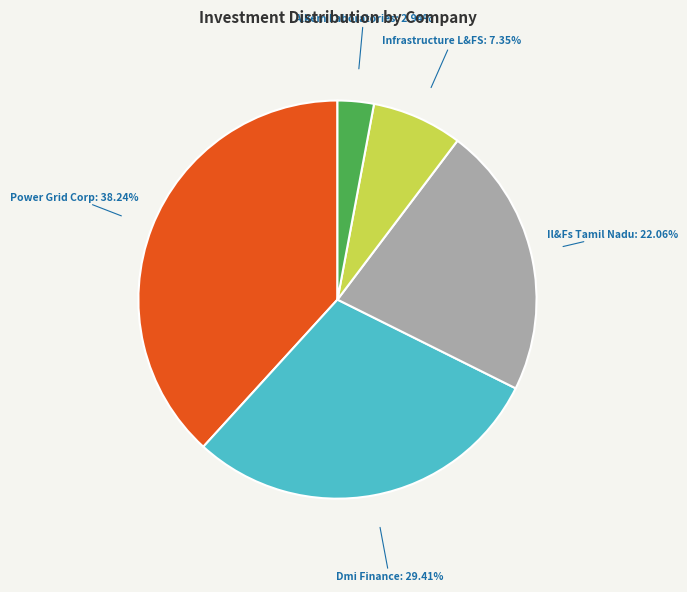

What is the ratio of the value at Infrastructure L&FS to the value at Alkem Laboratories?

2.5